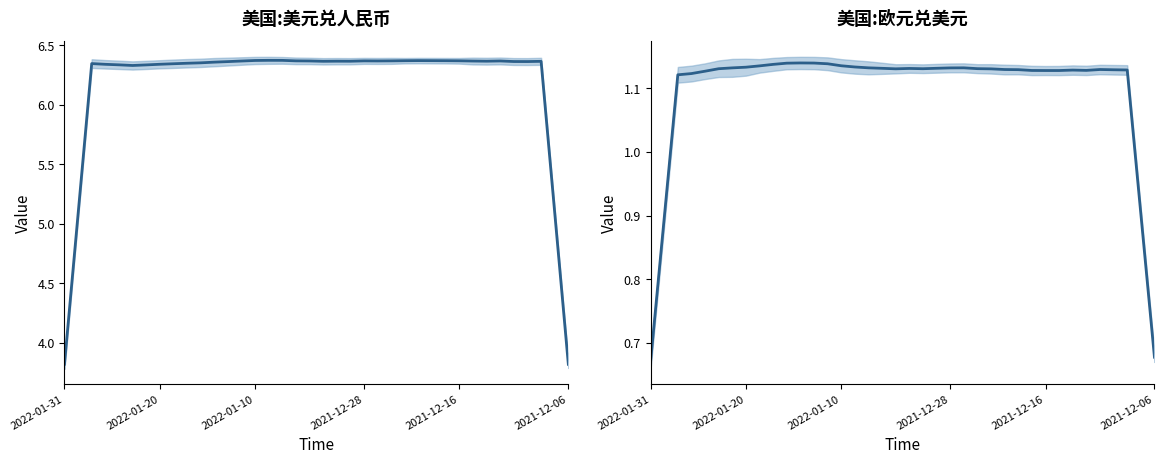

What is the value of the 美国:美元兑人民币 point at the 14th from the left?

6.4